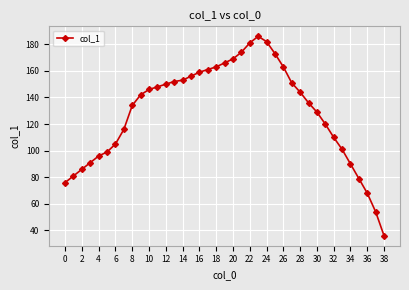

What is the difference between the maximum and minimum values?

150